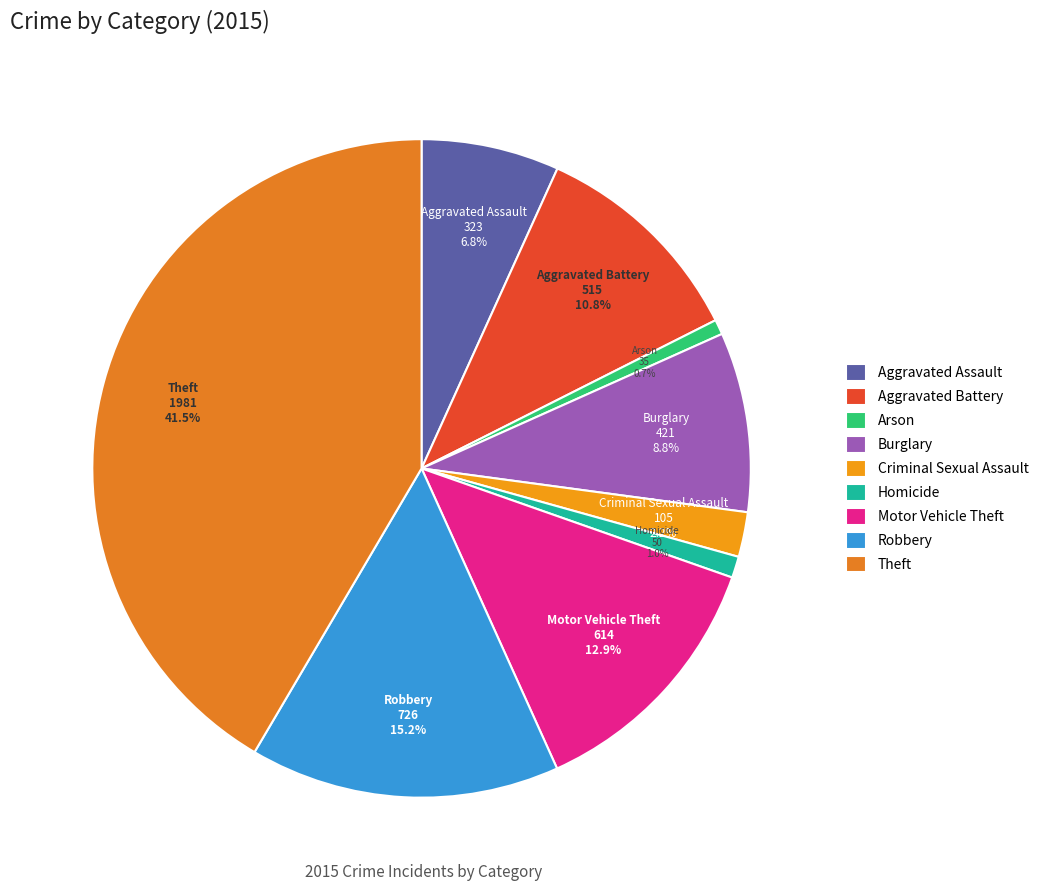

How many slices are in this pie chart?

9